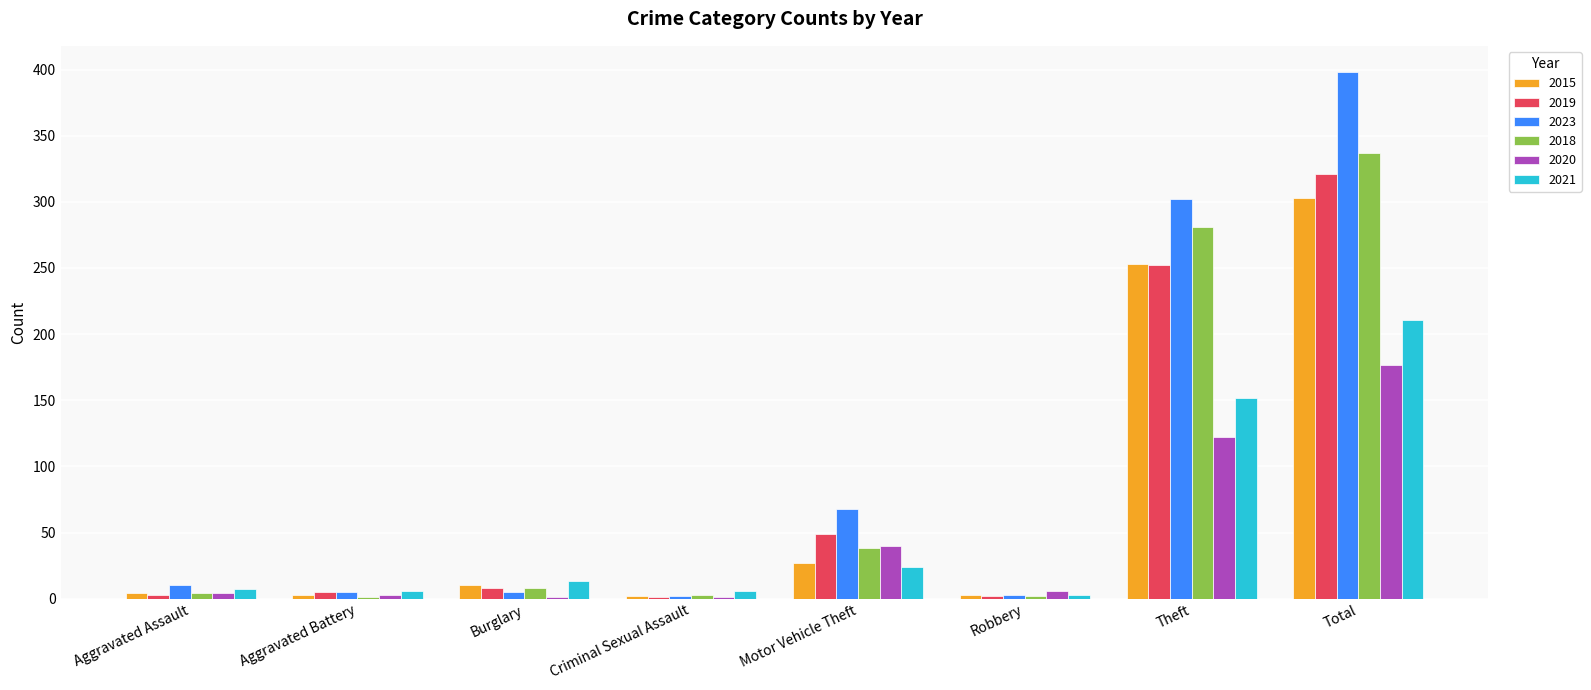

What is the sum of the 2015 values at Theft and Motor Vehicle Theft?

280